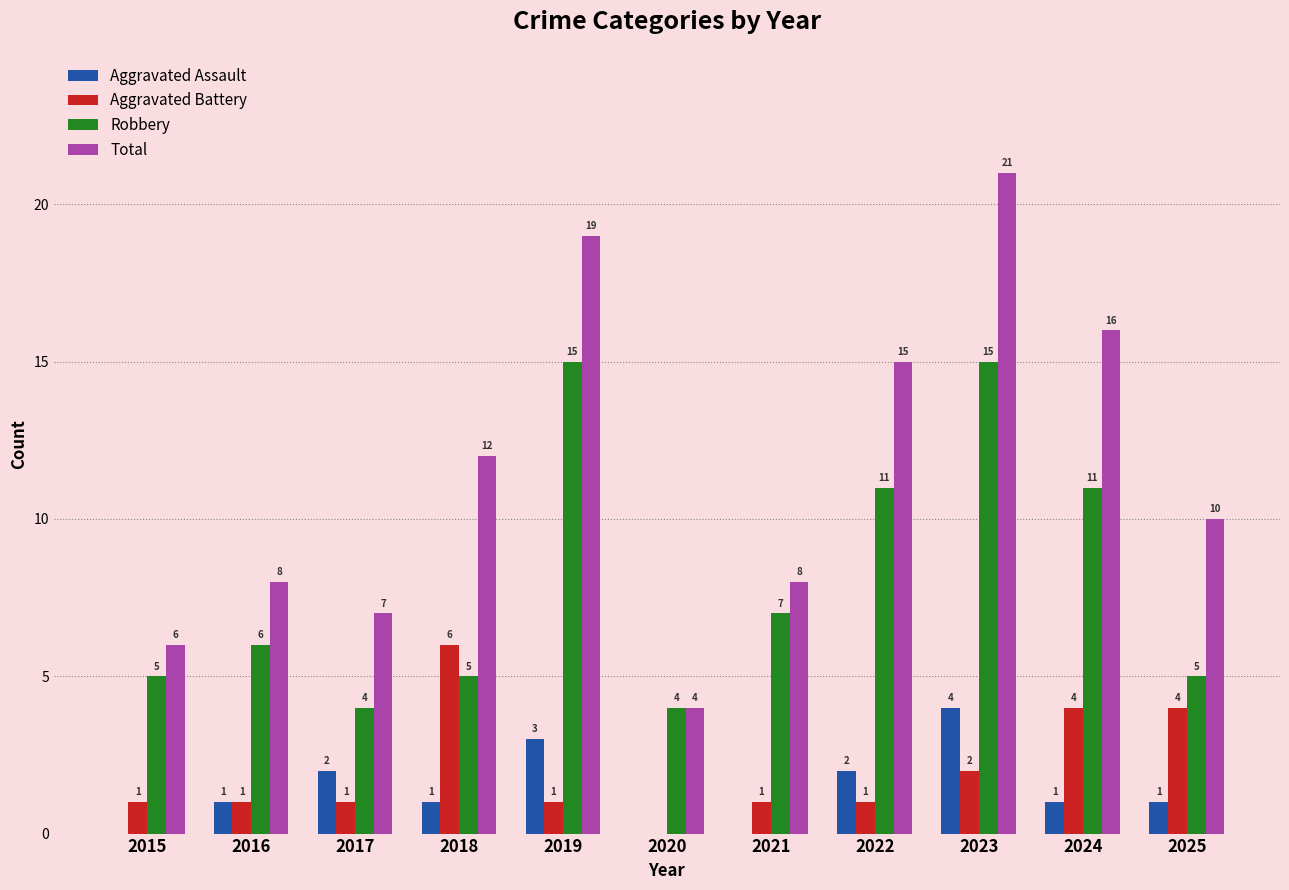

What is the total value across all series at 2018?

24